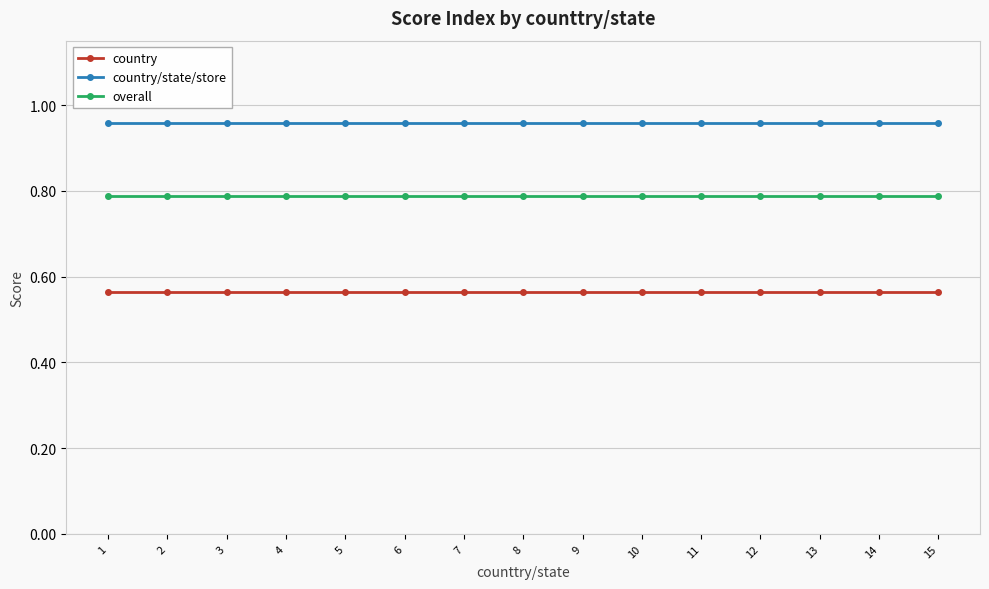

True or false: overall has a value of 0.4 at 10.

False